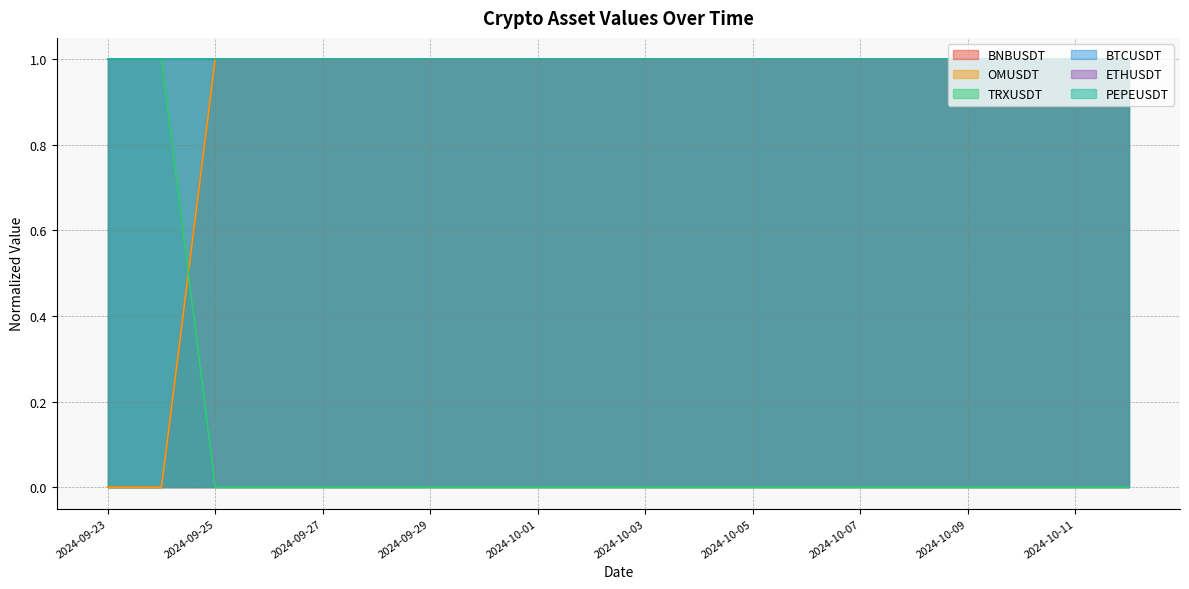

Which series has the largest total across all categories?

BNBUSDT